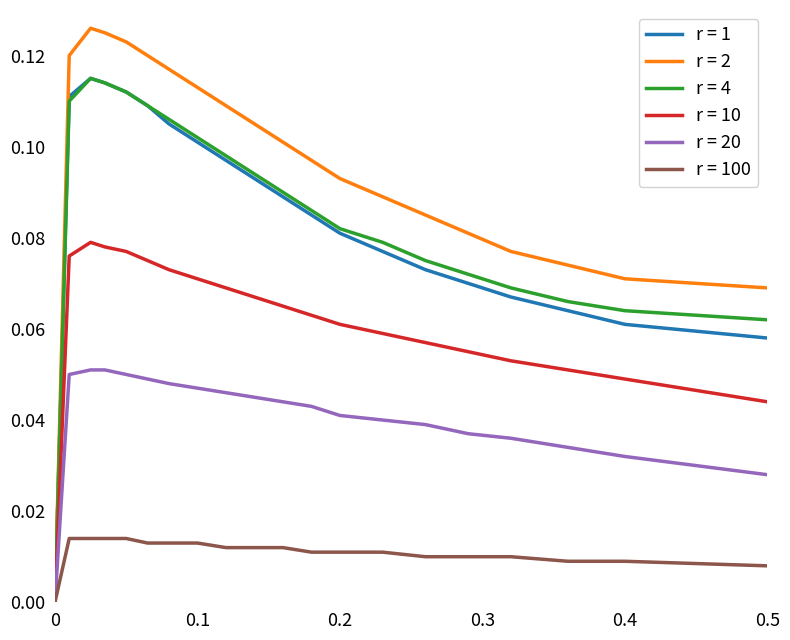

Which series has the largest total across all categories?

r = 2